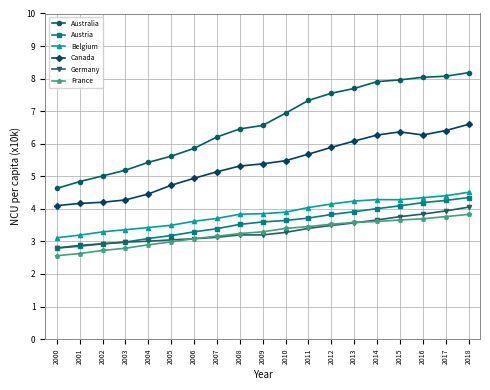

At how many categories does at least one series exceed 7?

8